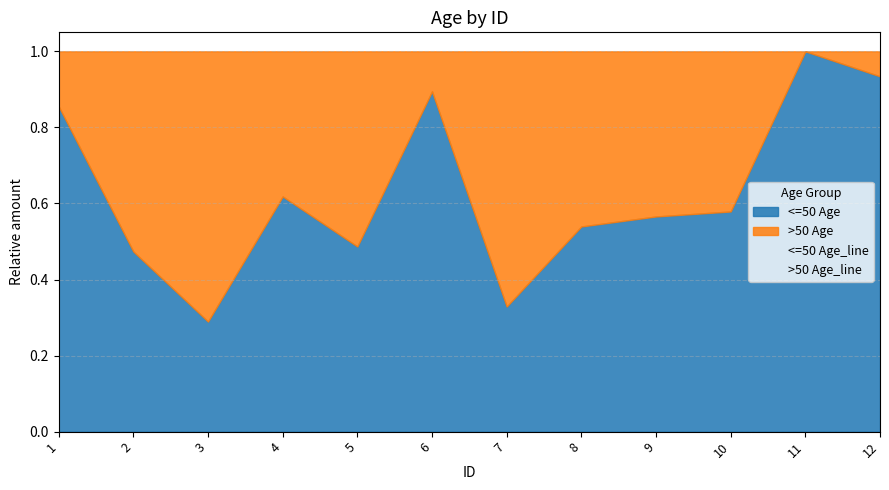

At which label is <=50 Age closest to 0?

3